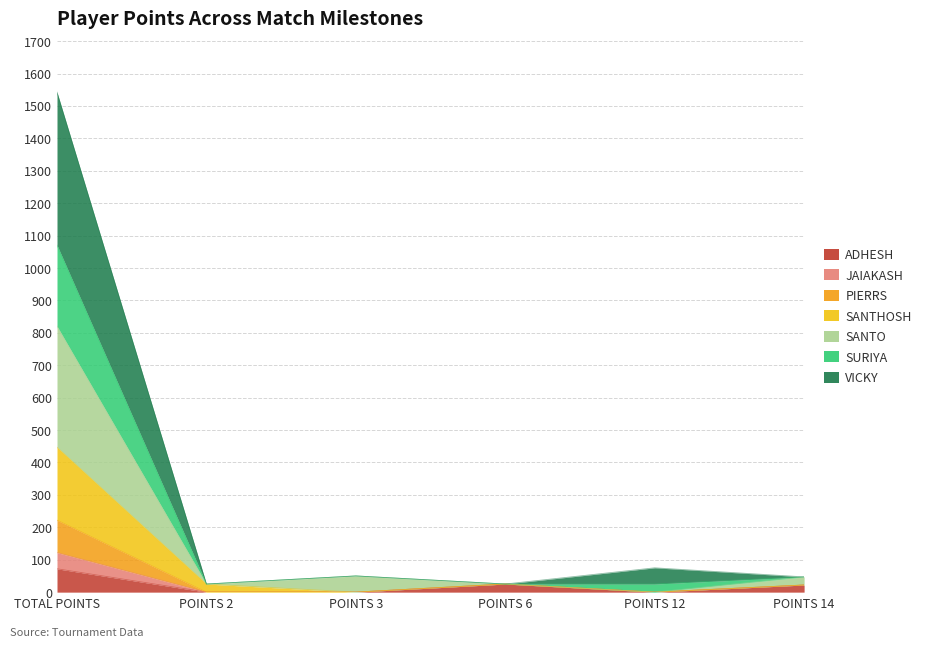

Which category has the highest value across all series?

TOTAL POINTS